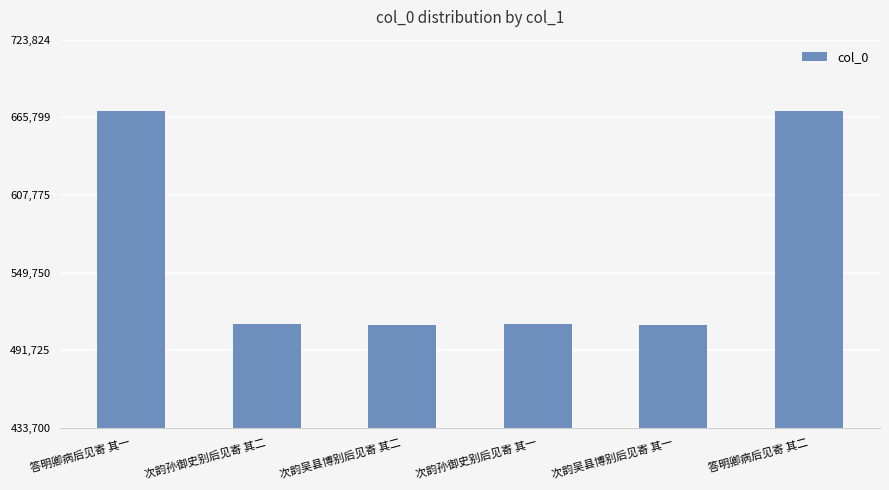

What is the label of the 6th bar from the left?

答明卿病后见寄 其二